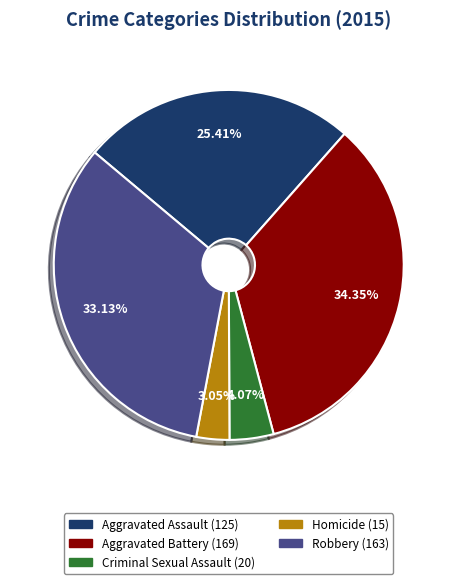

Is it true that Robbery is 33% of the pie?

True